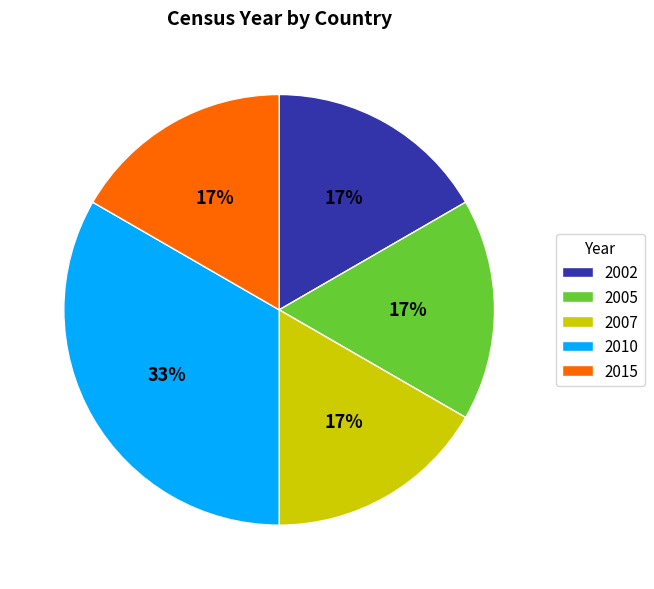

Do 2002 and 2015 together represent more than half of the pie?

No